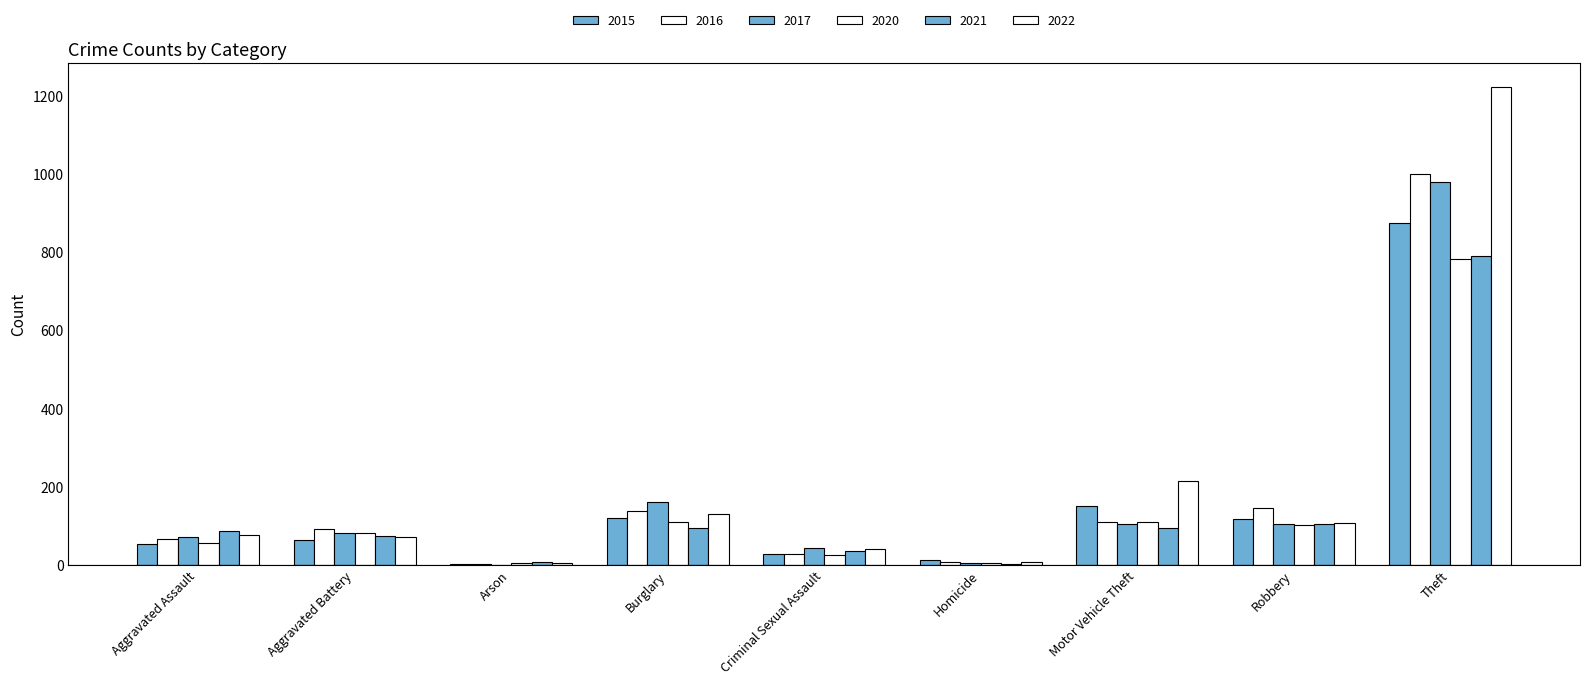

How many series are shown in this chart?

6